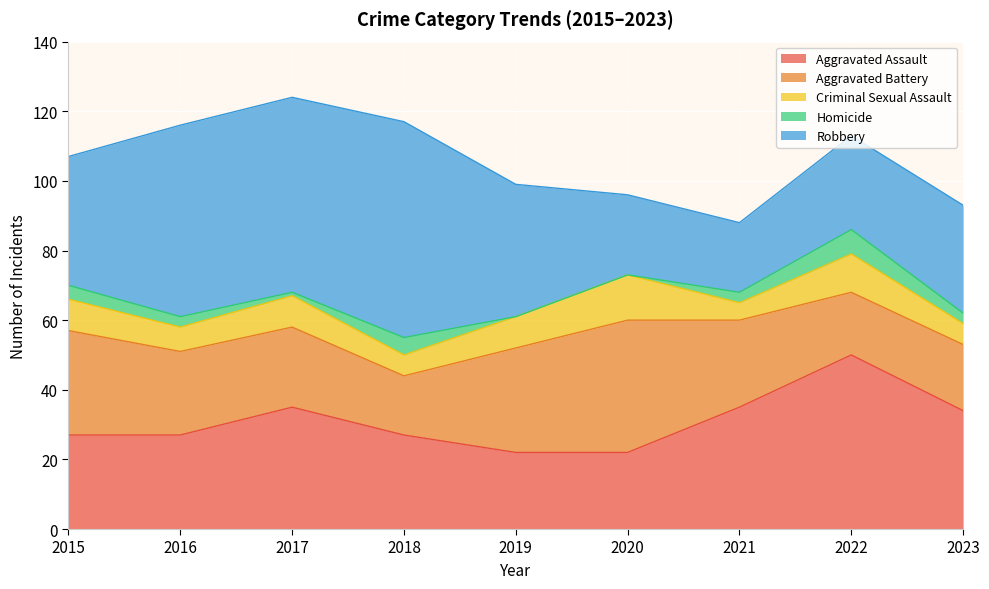

At which label does Criminal Sexual Assault first exceed 9?

2020